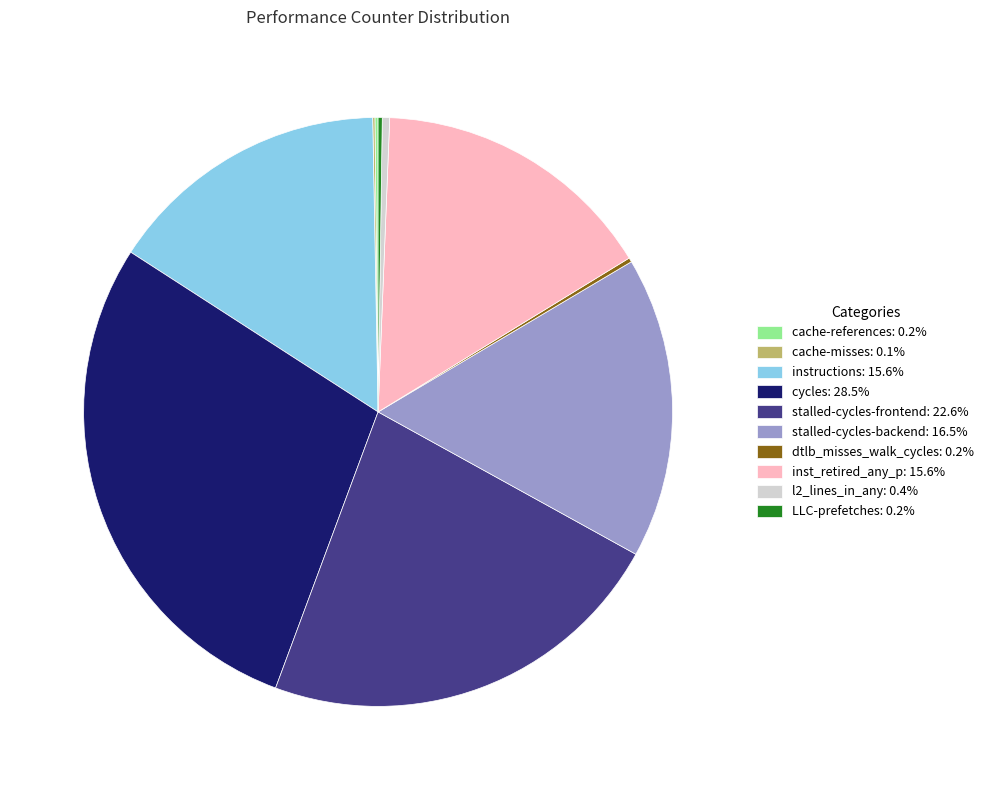

Does any single category account for the majority?

No